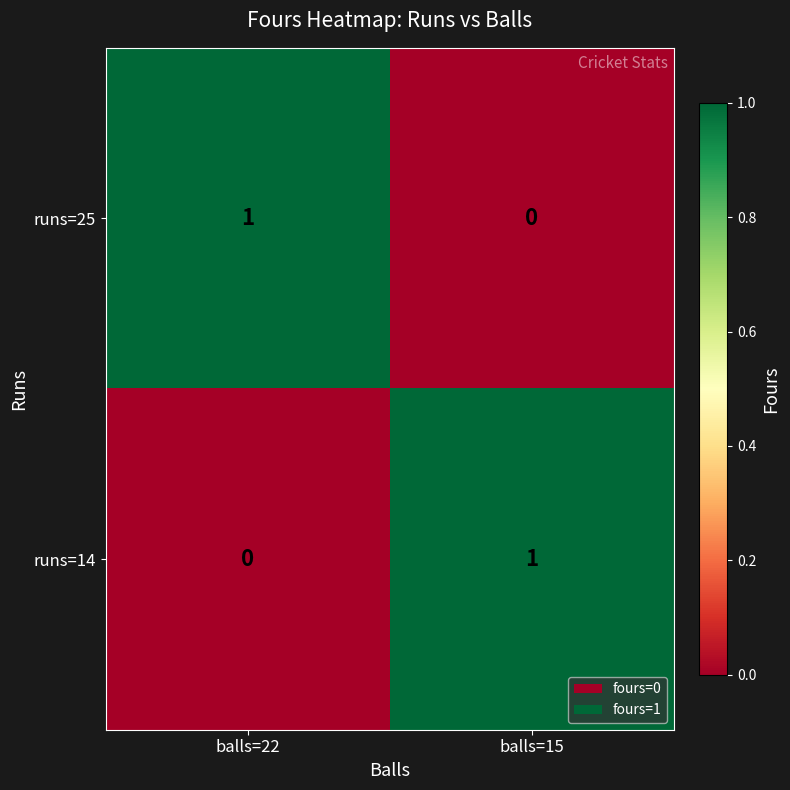

At how many categories does at least one series exceed 0?

2